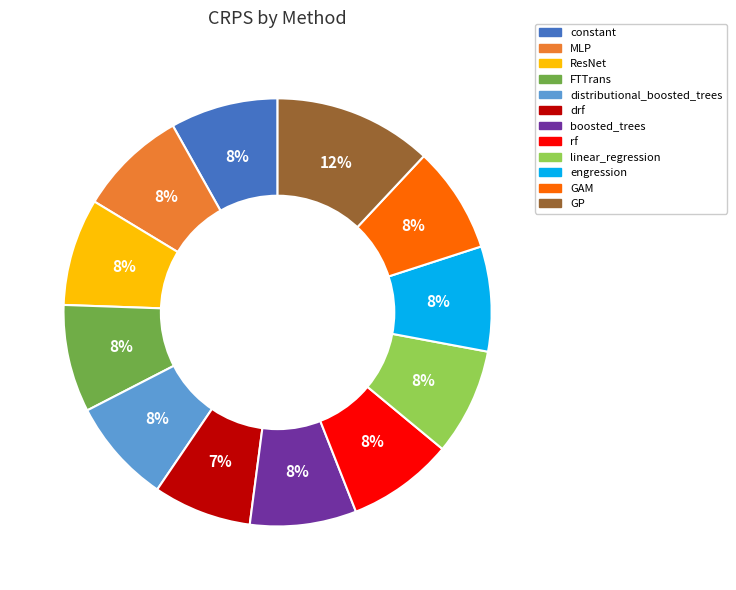

Does any single category account for the majority?

No